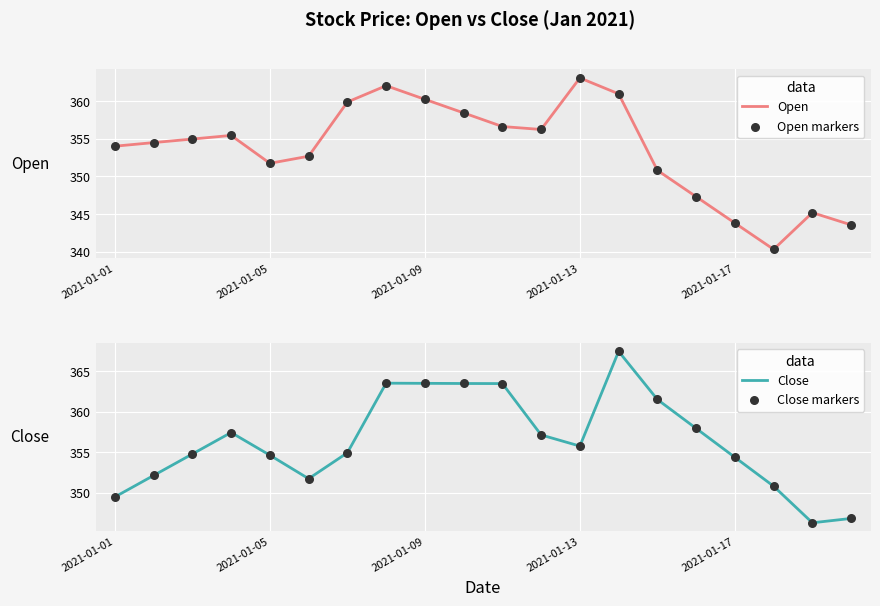

At how many categories does at least one series exceed 345?

20